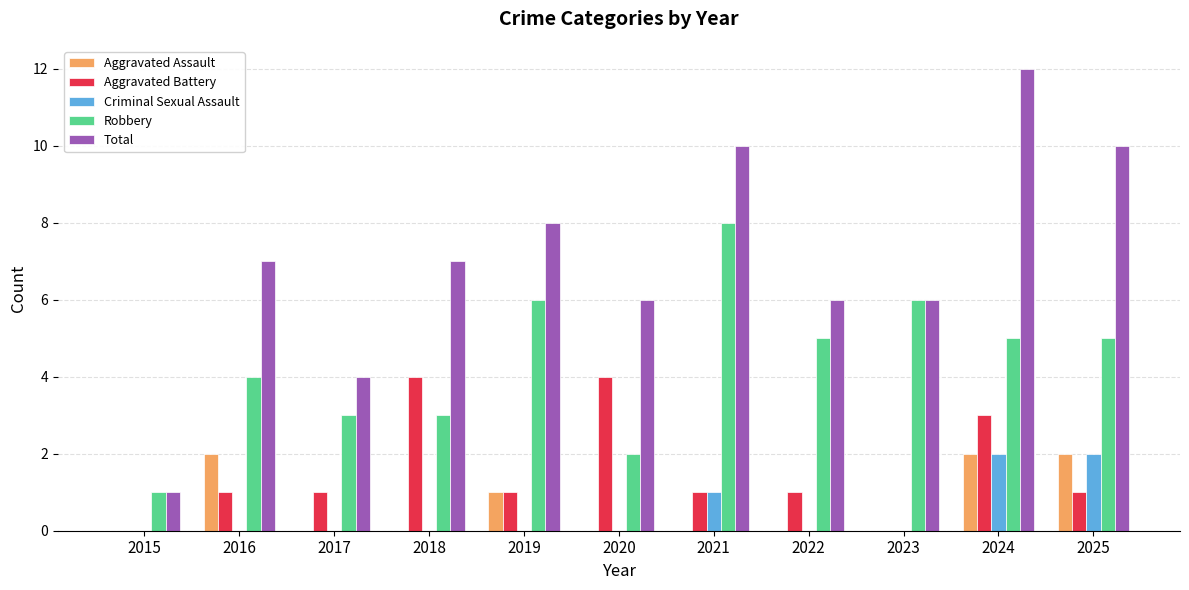

Which series has the widest spread of values?

Total